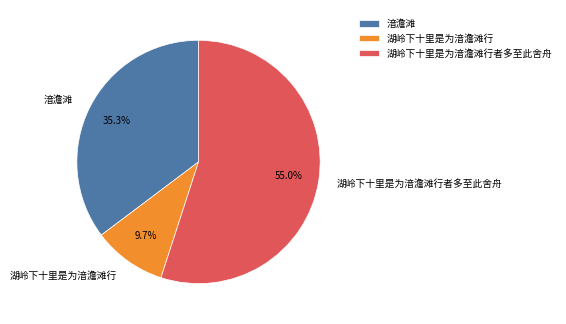

What percentage is NOT represented by 湖岭下十里是为湆澹滩行者多至此舍舟?

45.0%